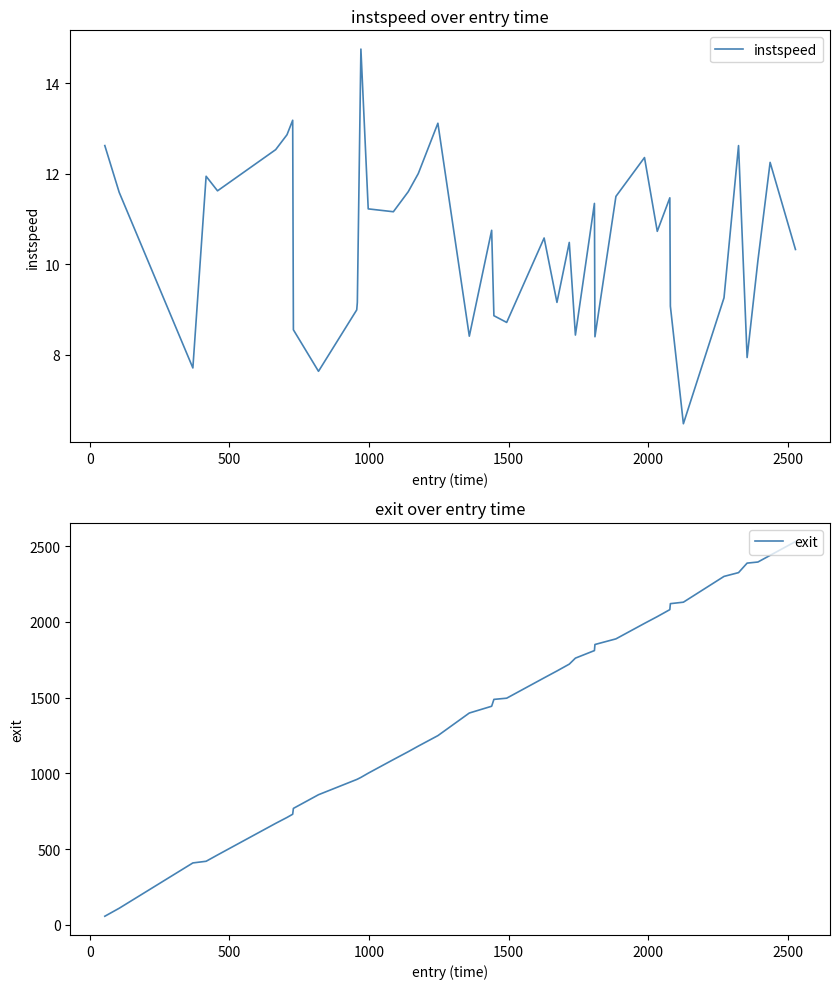

At how many categories does at least one series exceed 2127?

7